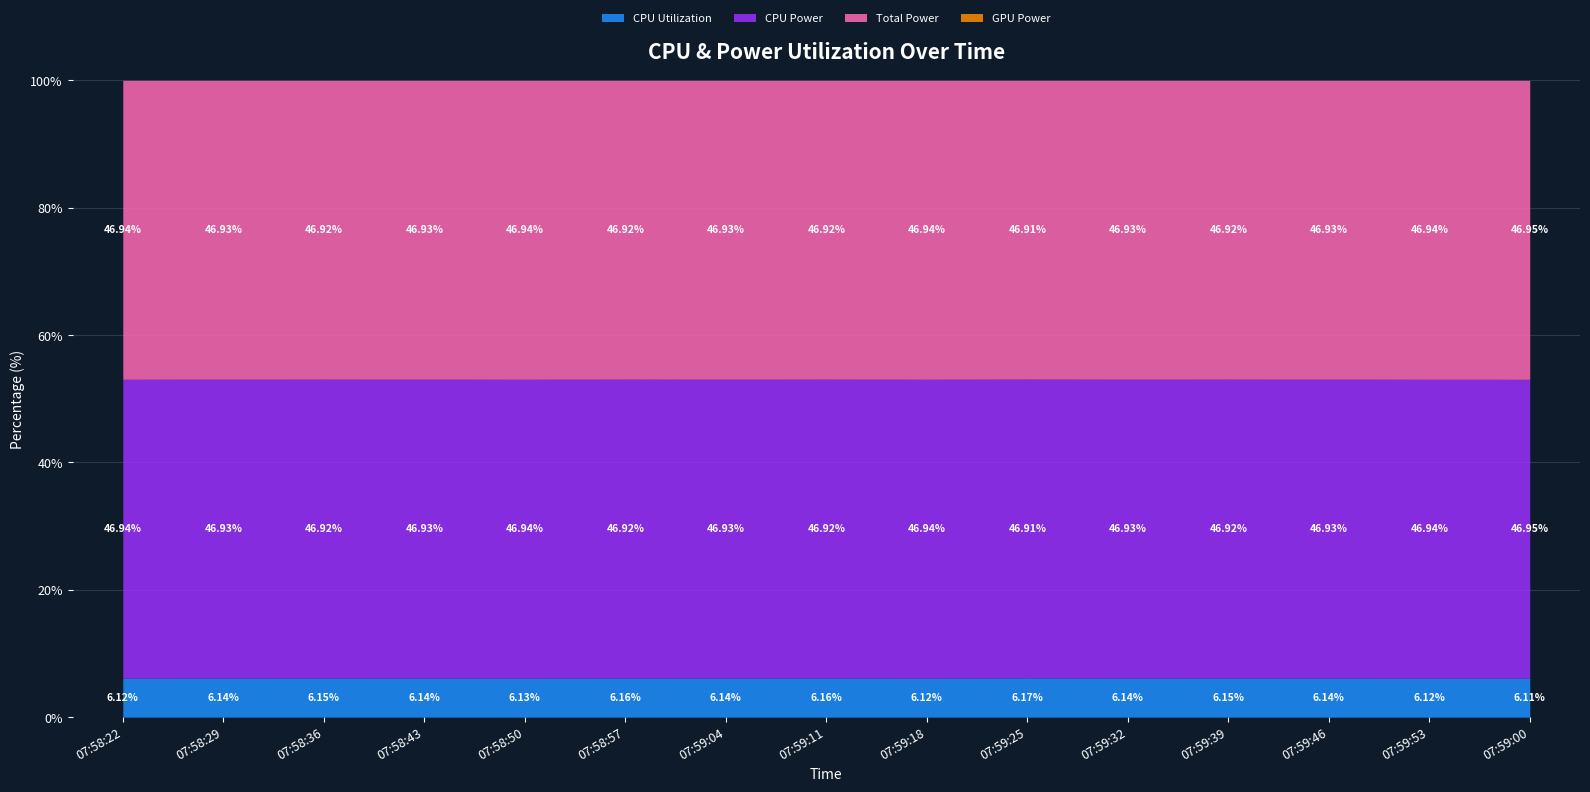

How many lines are shown in the chart?

4